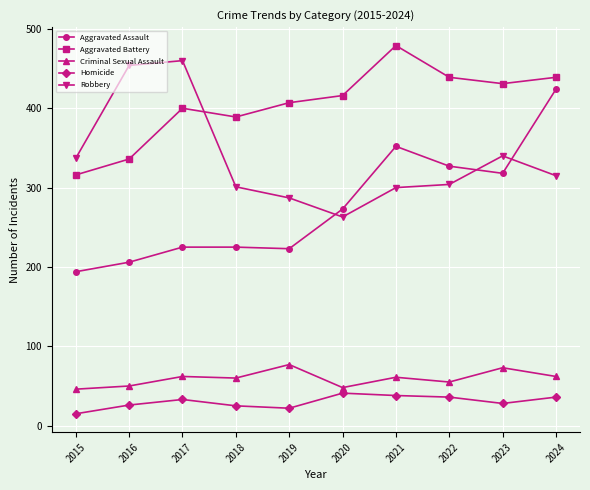

What is the spread (max minus min) of values at 2024?

403